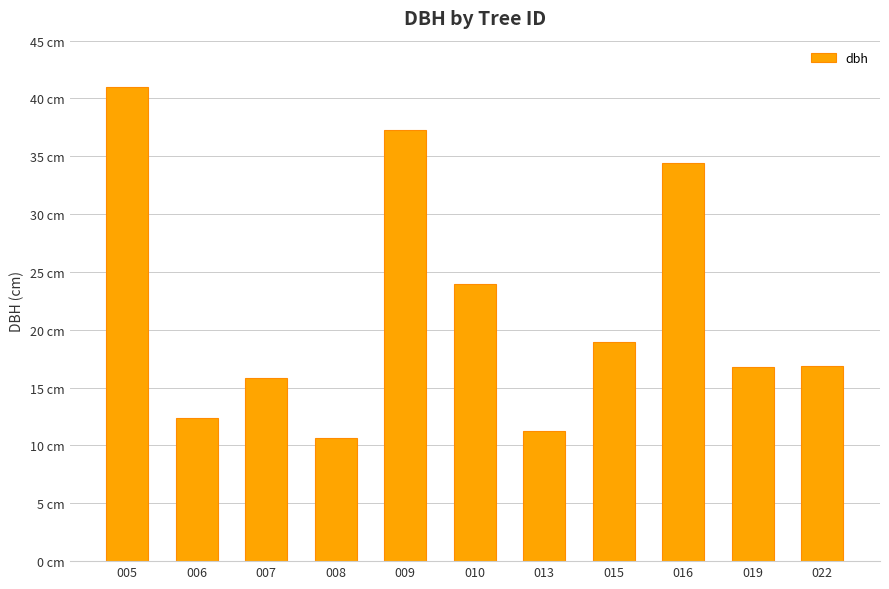

Which label corresponds to the largest value in the chart?

005